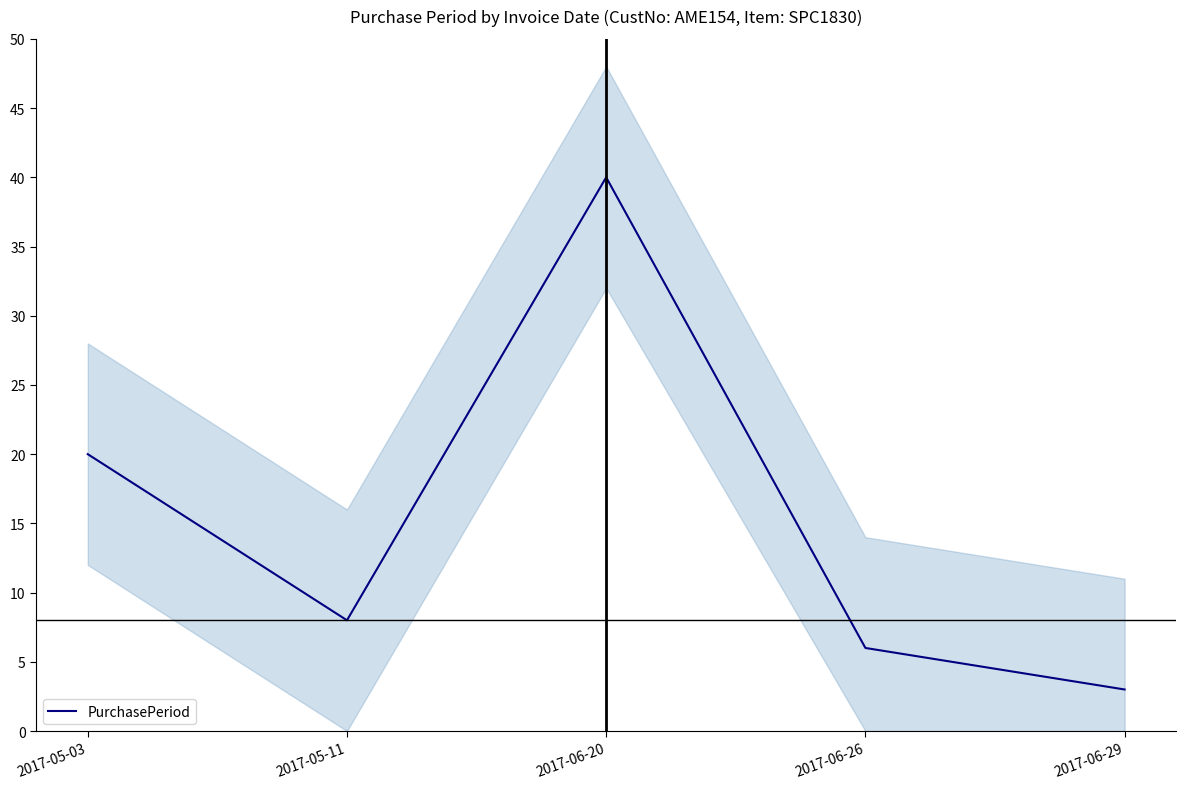

True or false: the data has more than 2 interior local peaks.

False